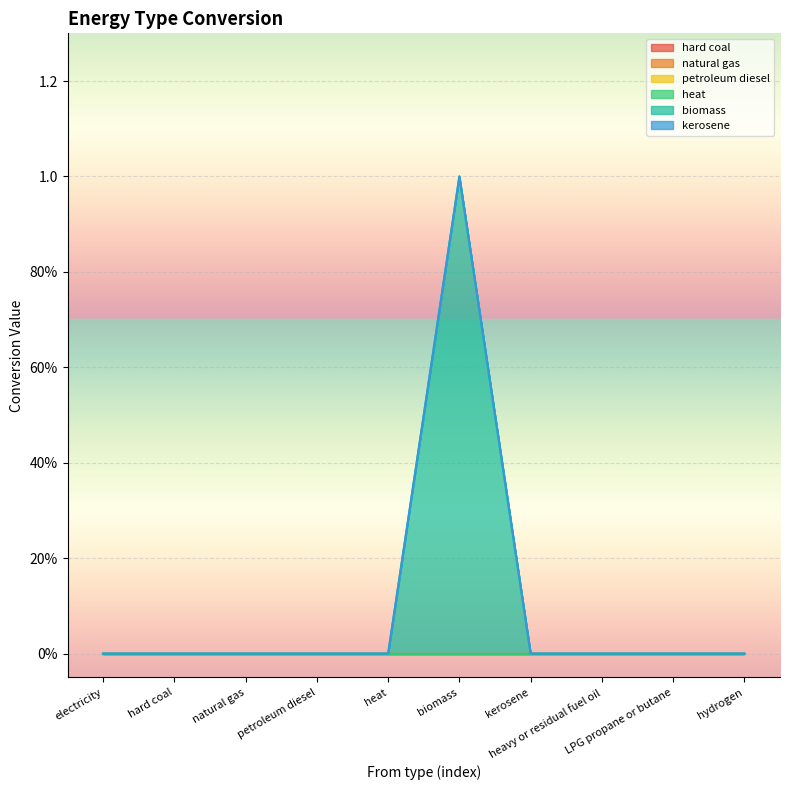

At how many categories does at least one series exceed 0?

1